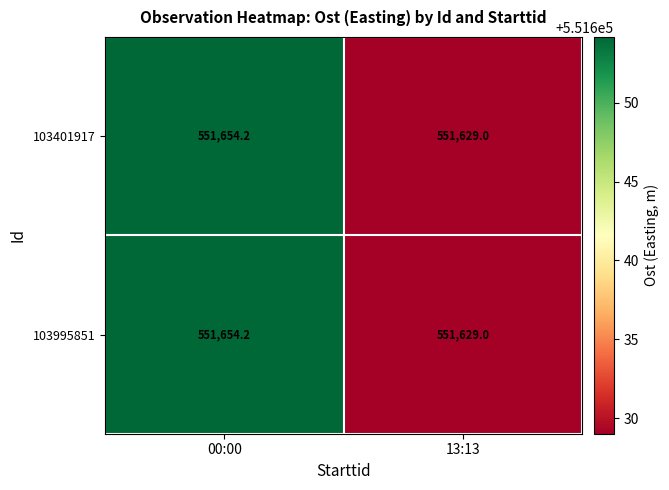

Is it true that 103995851 equals 551654.2 at 00:00?

True